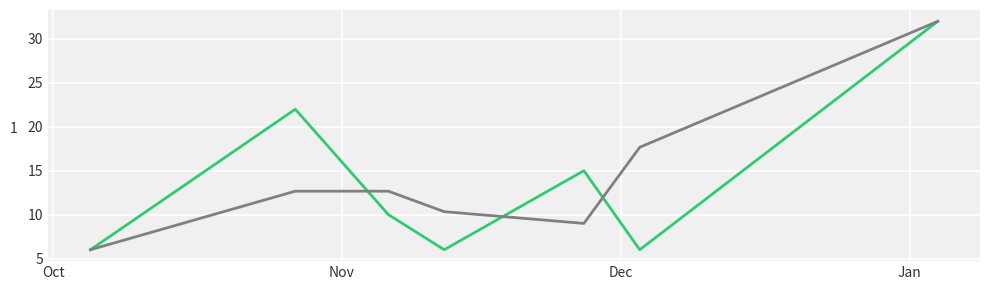

What is the smallest value displayed?

6.0